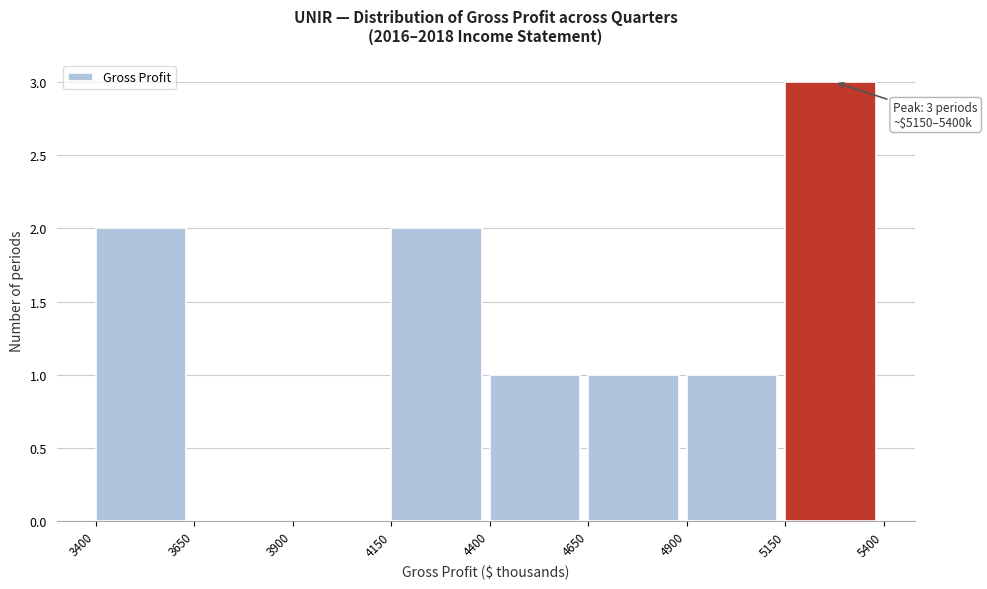

Which range on the x-axis has the tallest bar?

5150 to 5400